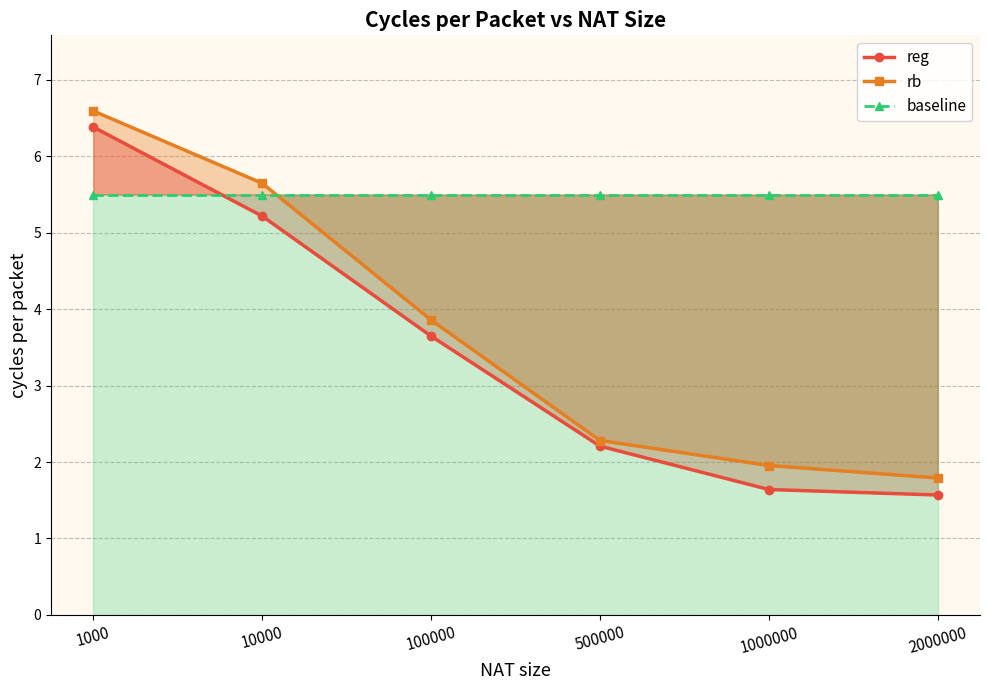

At which label does rb reach its peak?

1000